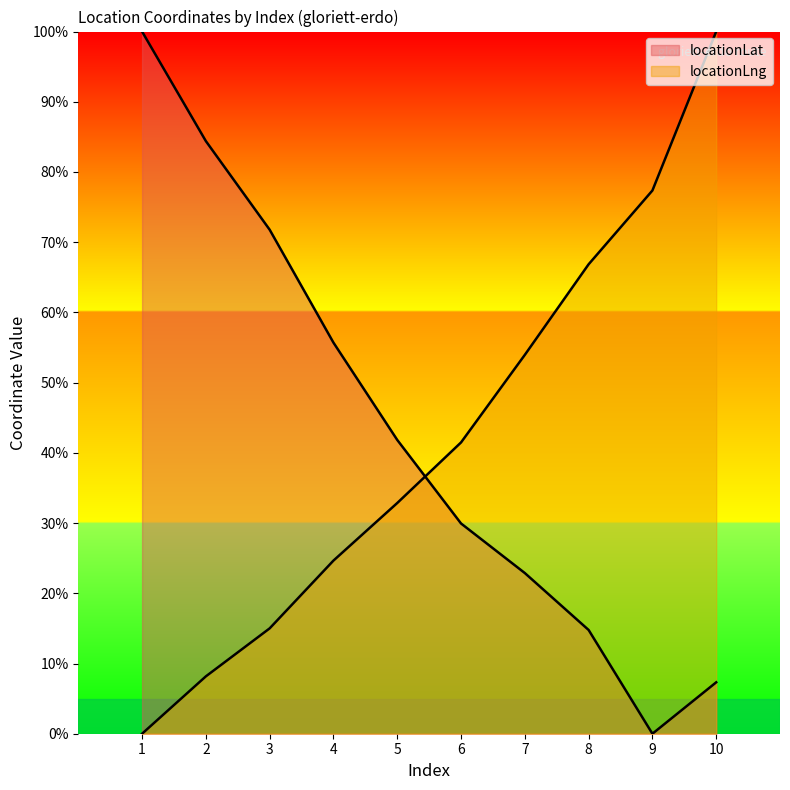

What is the sum of the locationLat values at 9 and 1?

100.0